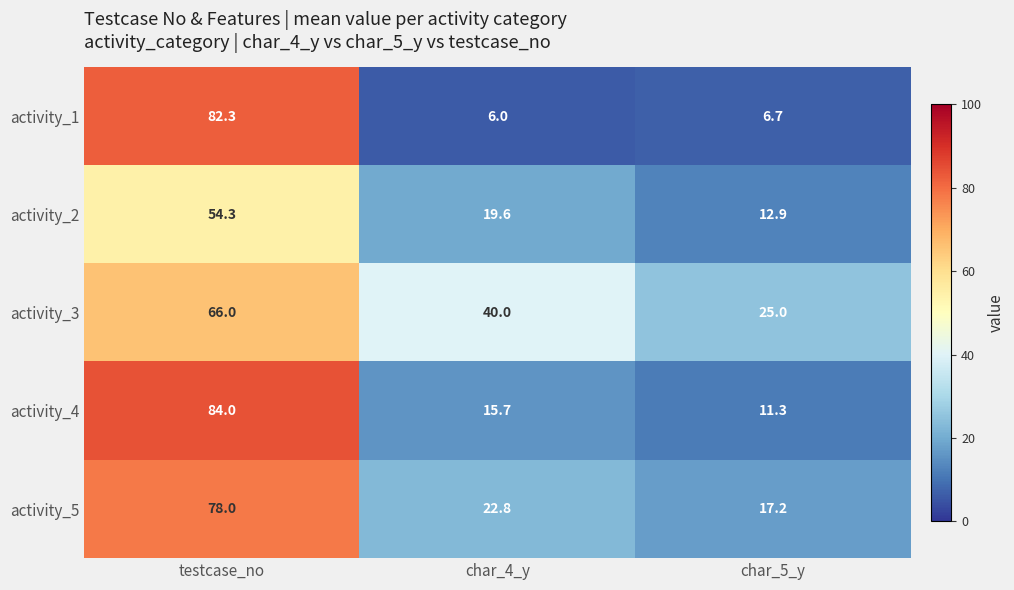

Which category has the lowest value across all series?

char_4_y